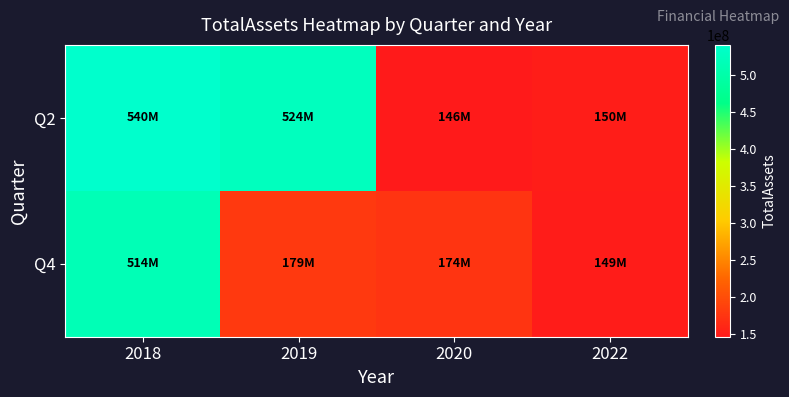

Which series has the largest total across all categories?

Q2